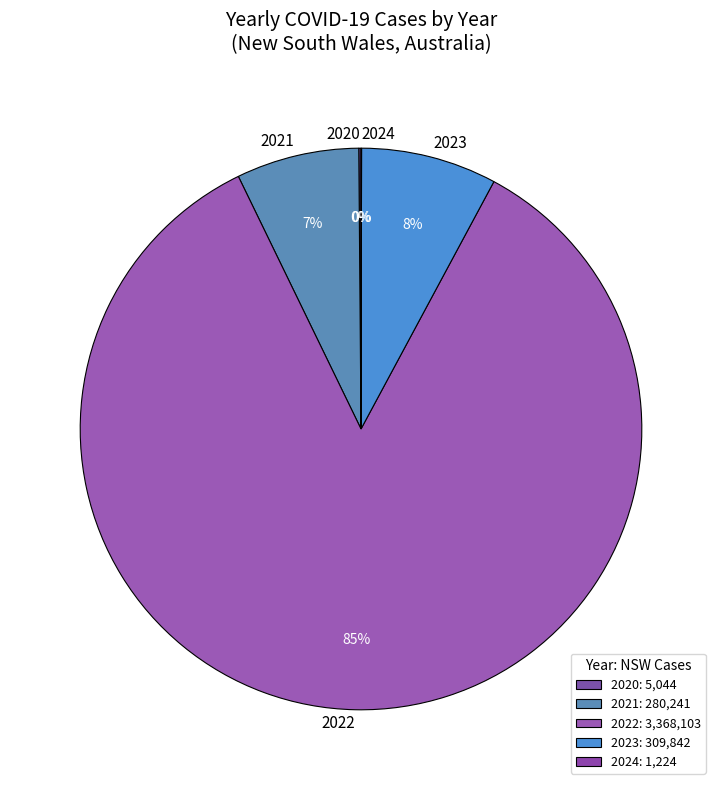

Which has a higher value, 2023 or 2021?

2023